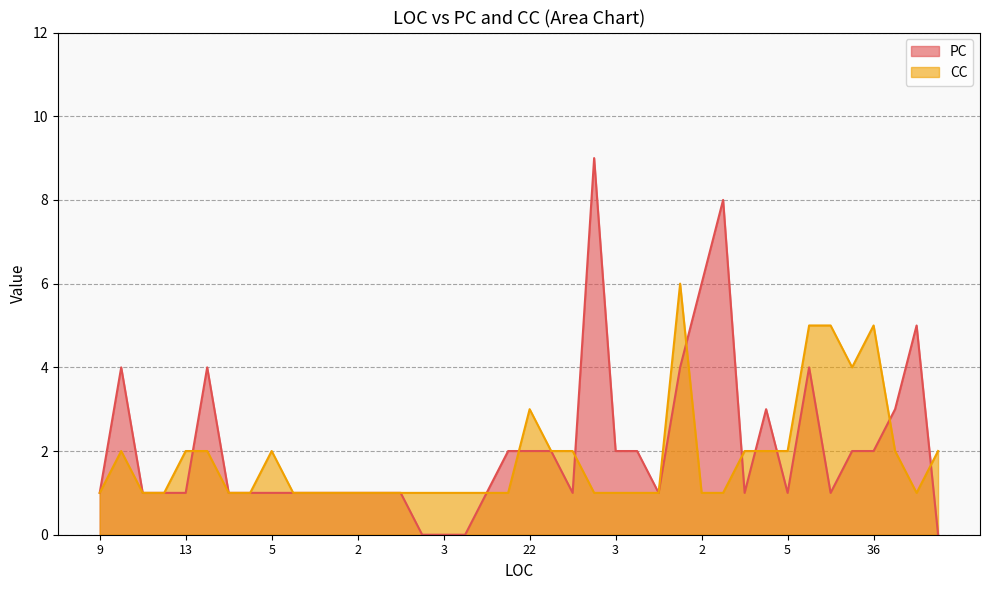

Does the chart display data point markers on the line(s)?

No